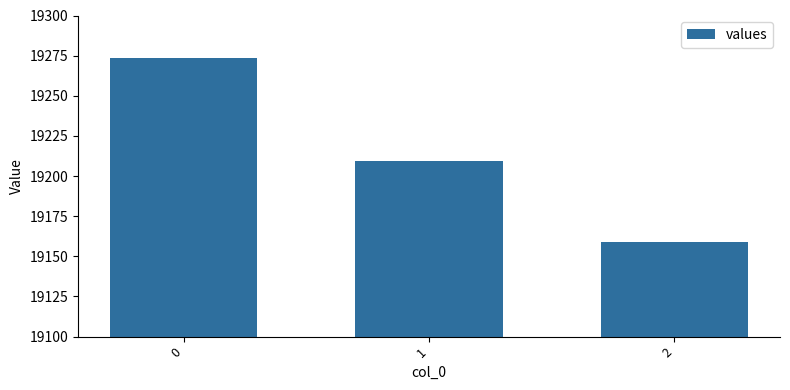

Approximately how many times larger is the value at 2 compared to 0?

1.0